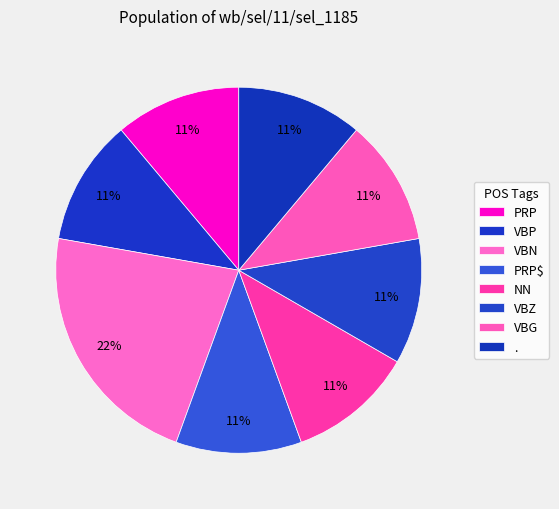

What percentage is the PRP$ slice, to the nearest percent?

11%